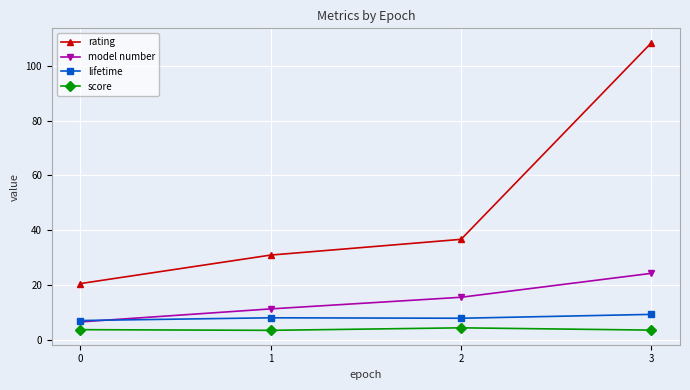

How many data points does each series have?

4